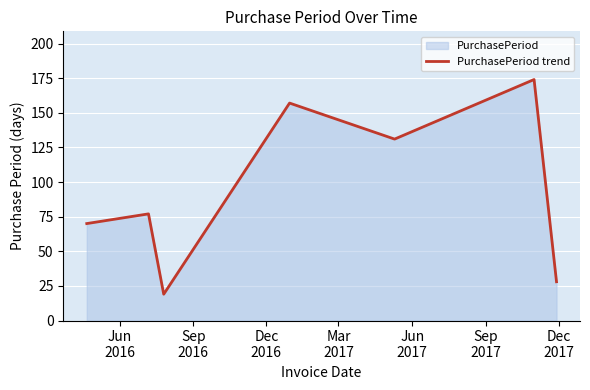

How many interior local valleys (lower than both neighbors) does the data have?

2